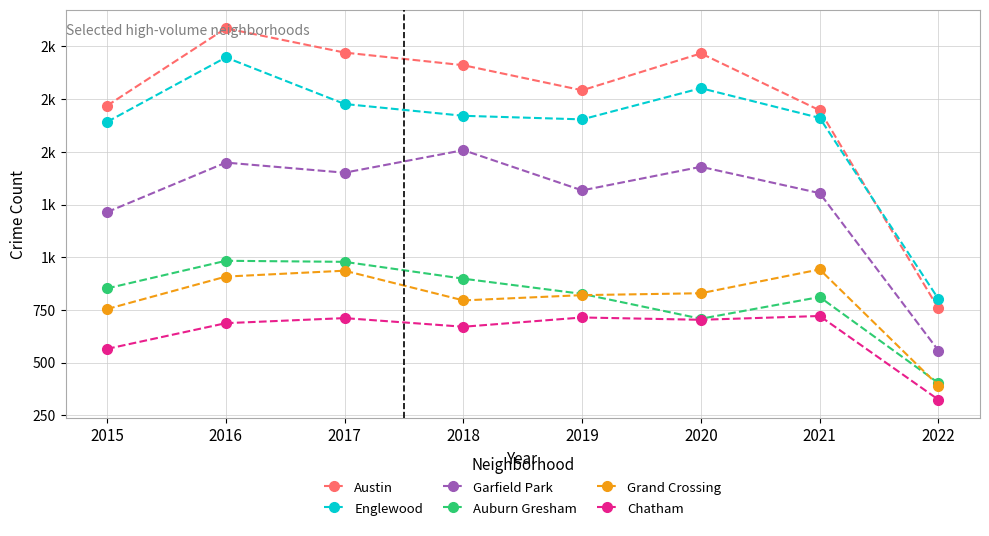

What is the difference between the maximum and second lowest values in the Chatham series?

156